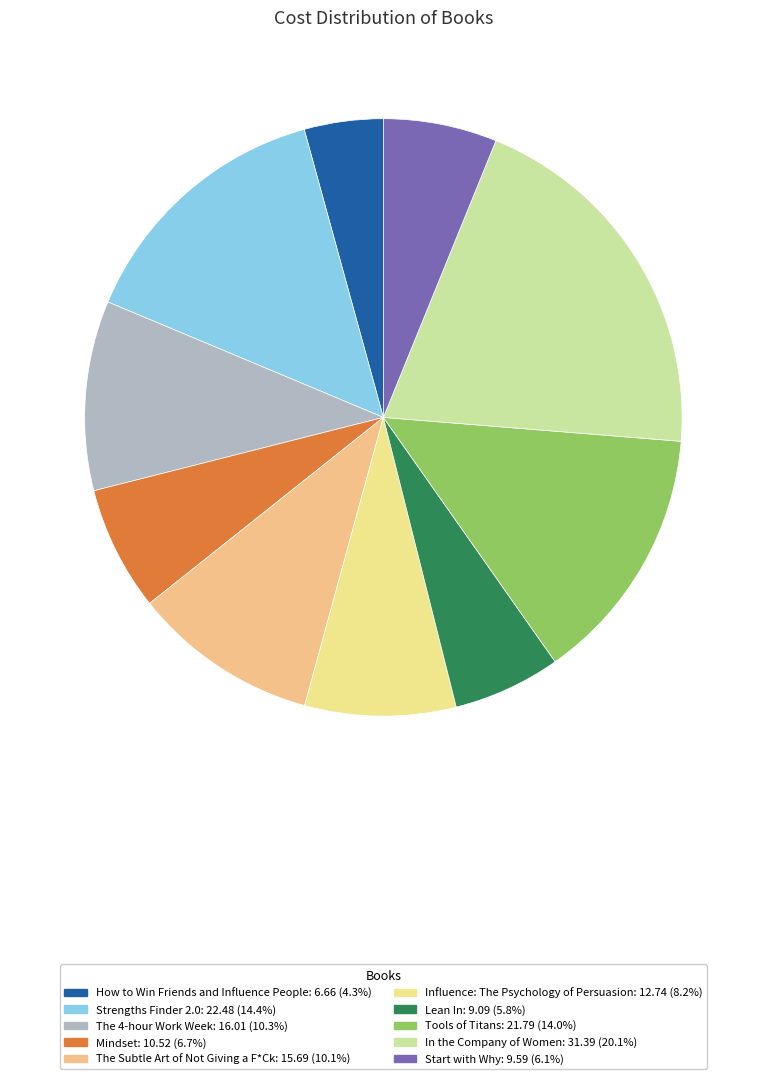

What is the ratio of the value at In the Company of Women to the value at Start with Why?

3.3